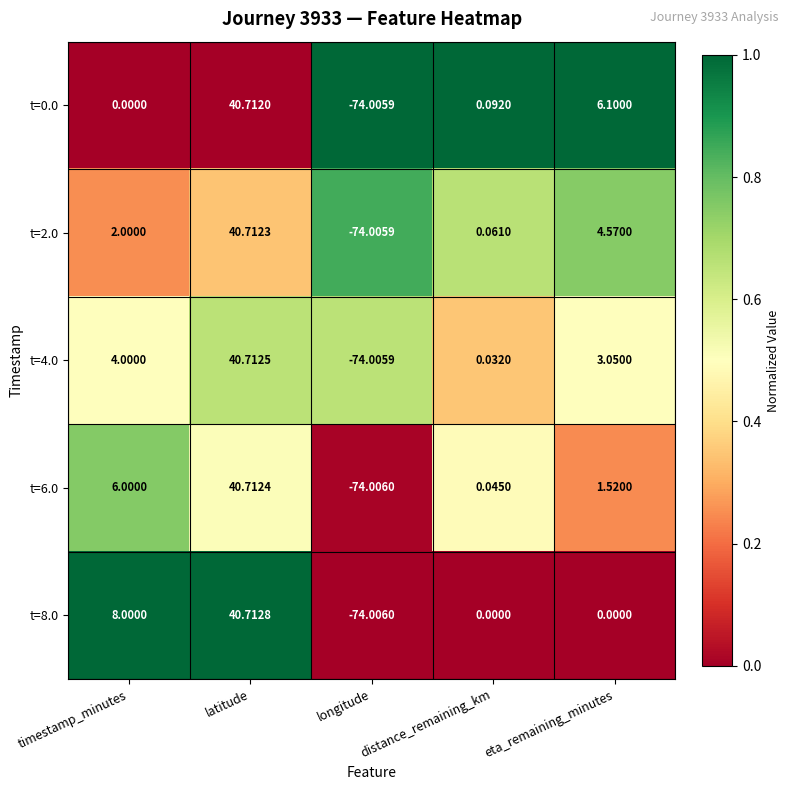

Where is t=2.0 nearest to the value -16?

distance_remaining_km